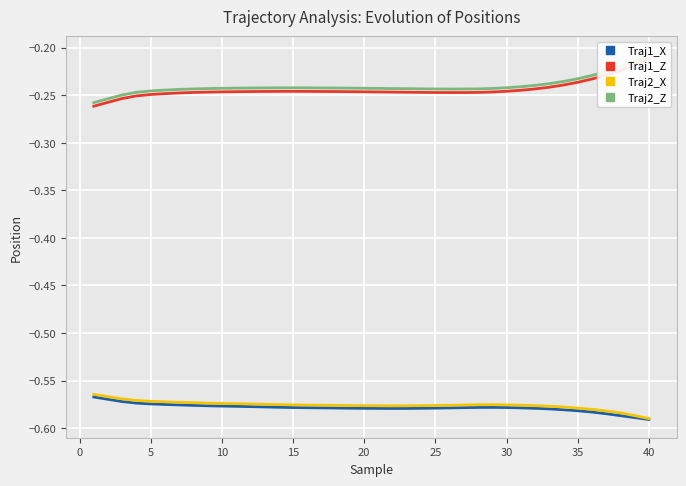

The Traj2_X series shows -0.4 at 10. True or false?

False